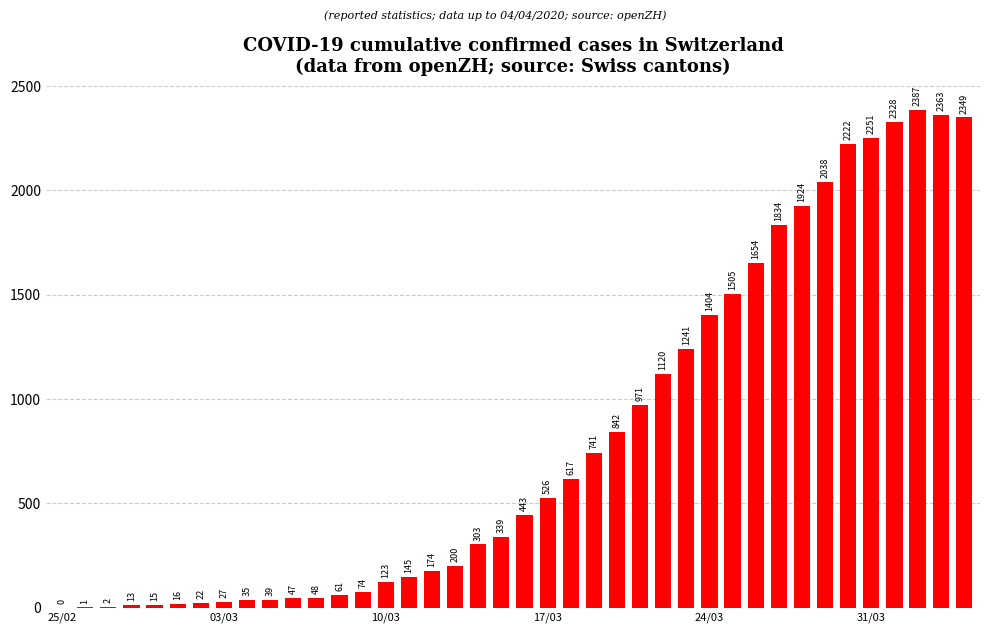

What is the greatest value displayed?

2387